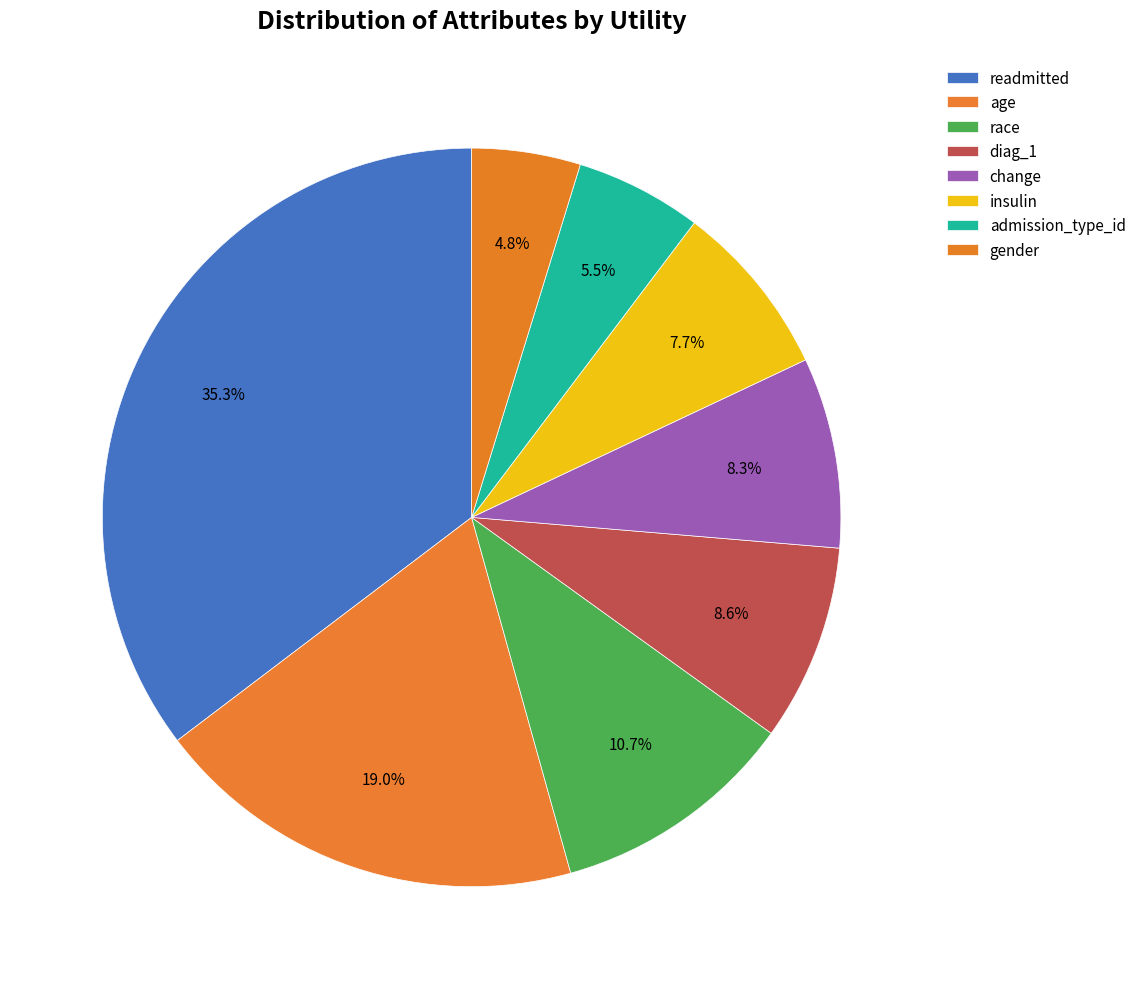

To the nearest percent, what portion does gender represent?

5%